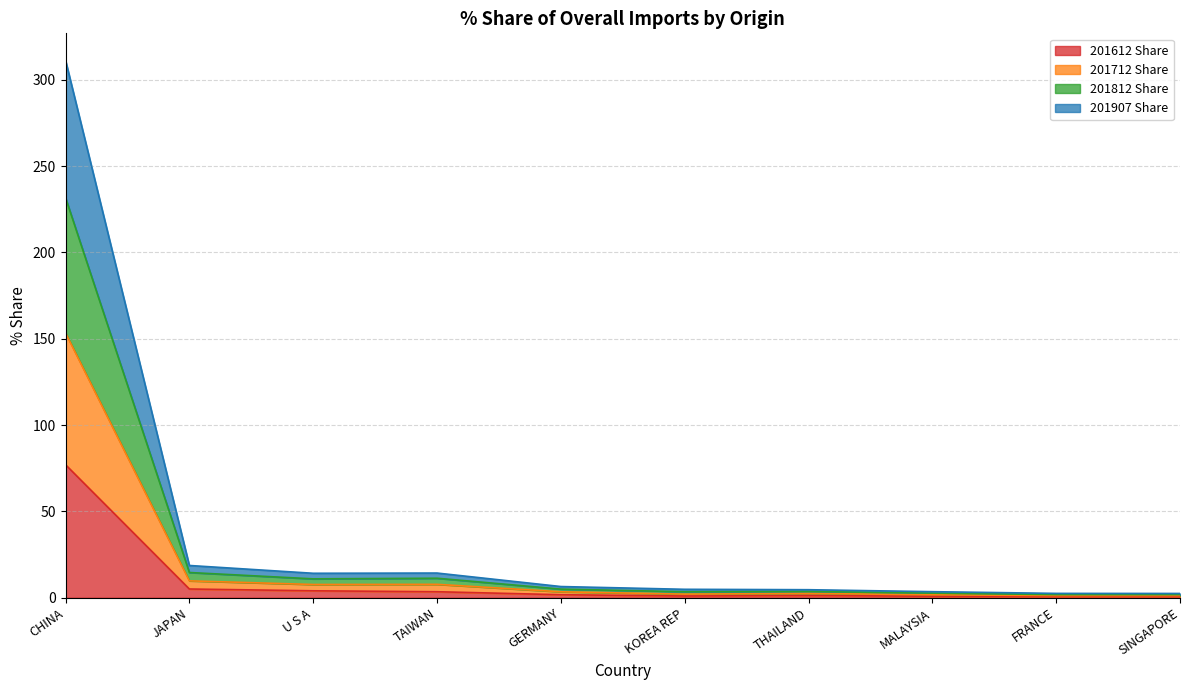

What is the maximum value shown in the chart?

311.3